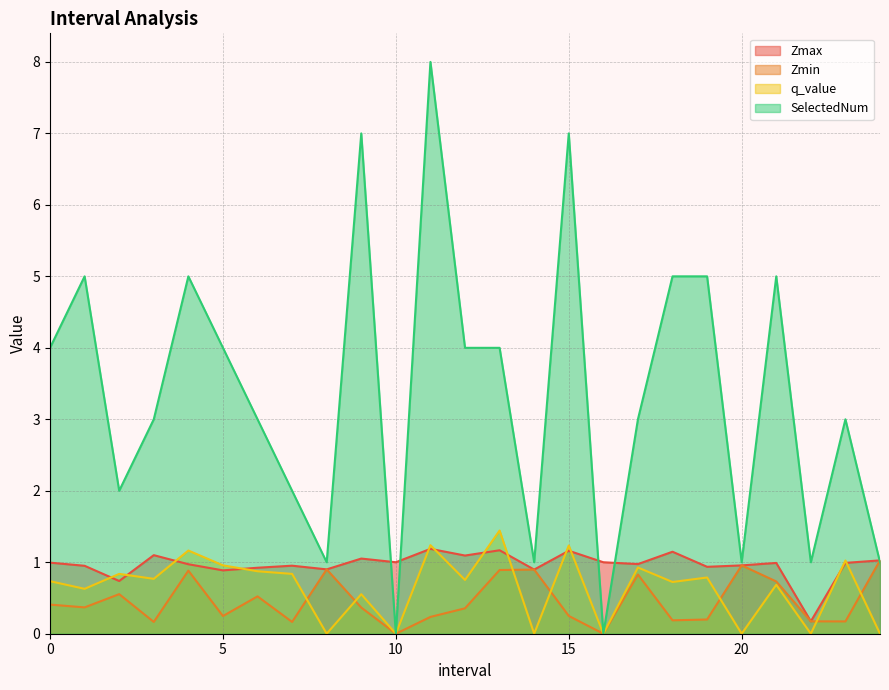

What is the value of the SelectedNum point at the 24th from the left?

3.0